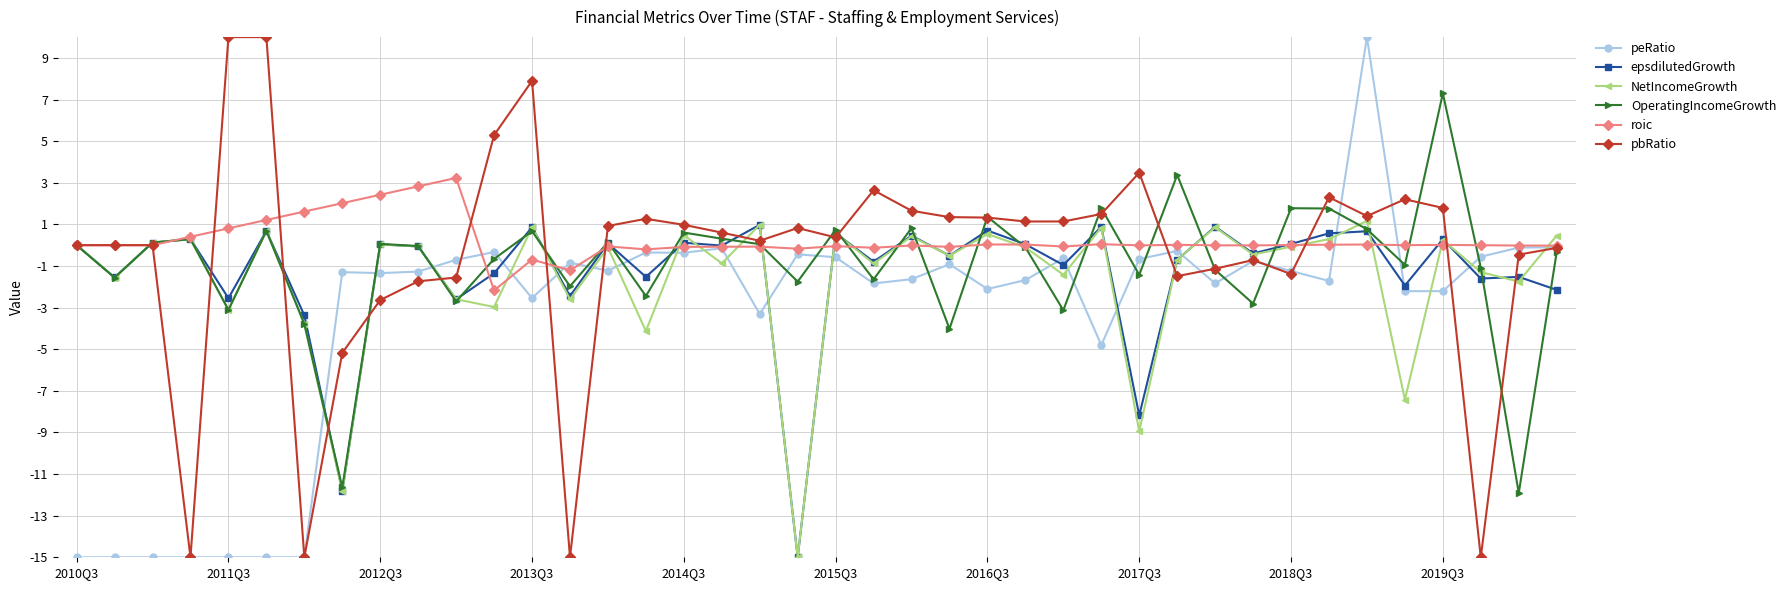

What is the value of the epsdilutedGrowth point at the 20th from the left?

-15.0